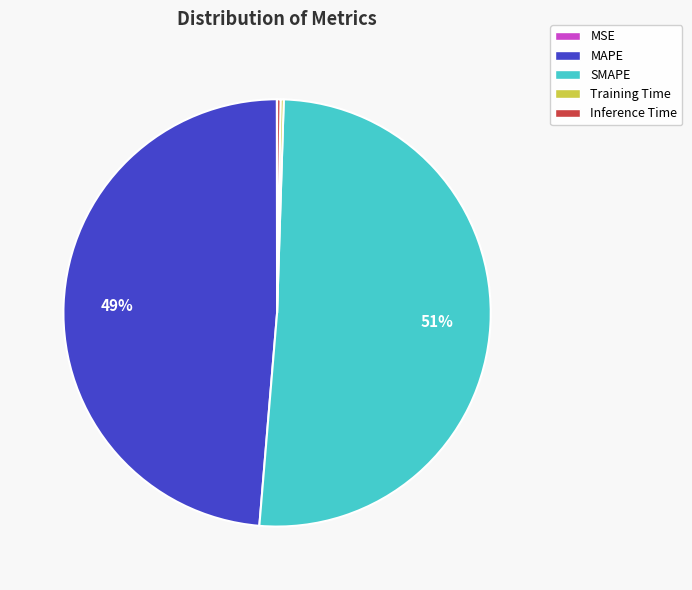

Which category accounts for the majority?

SMAPE